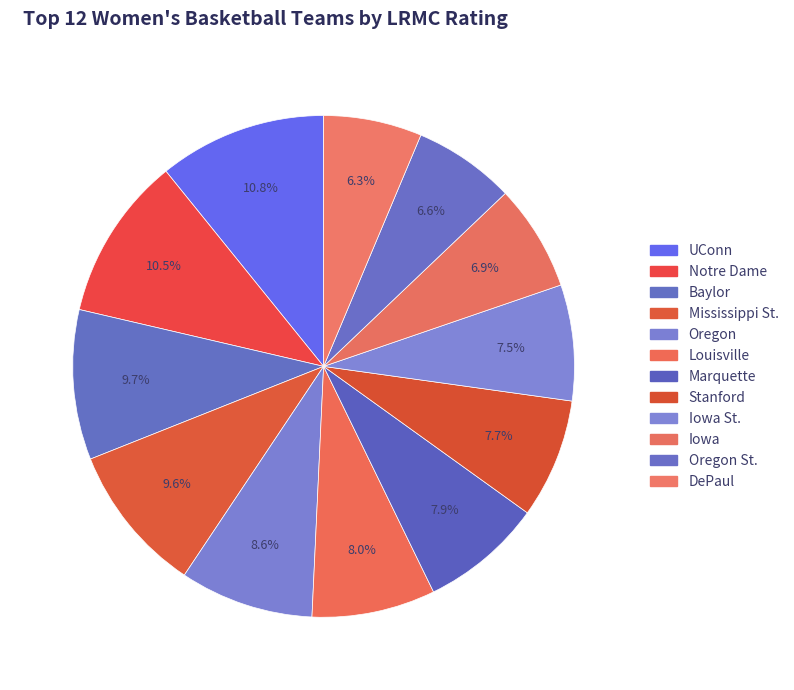

Is there a majority slice in this chart?

No